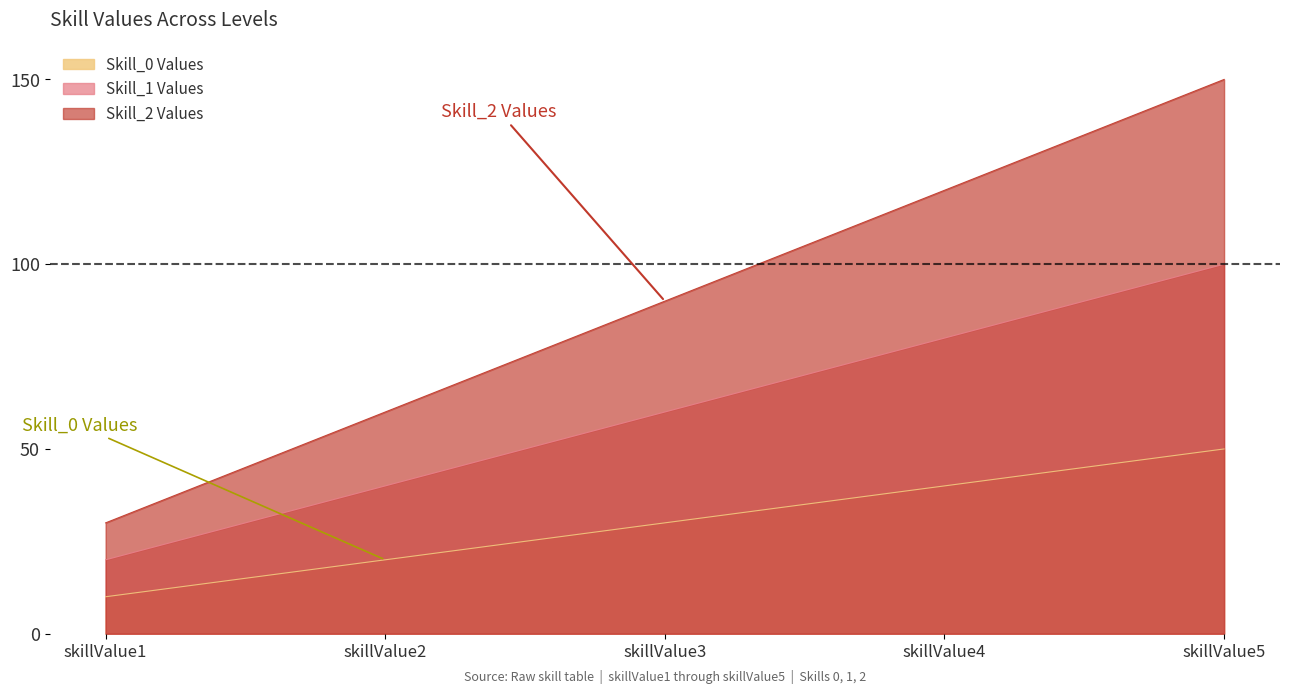

Which label corresponds to the smallest value in the chart?

skillValue1